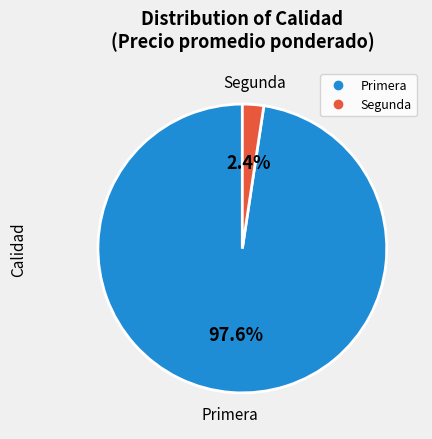

Rank the categories by value from highest to lowest.

Primera, Segunda